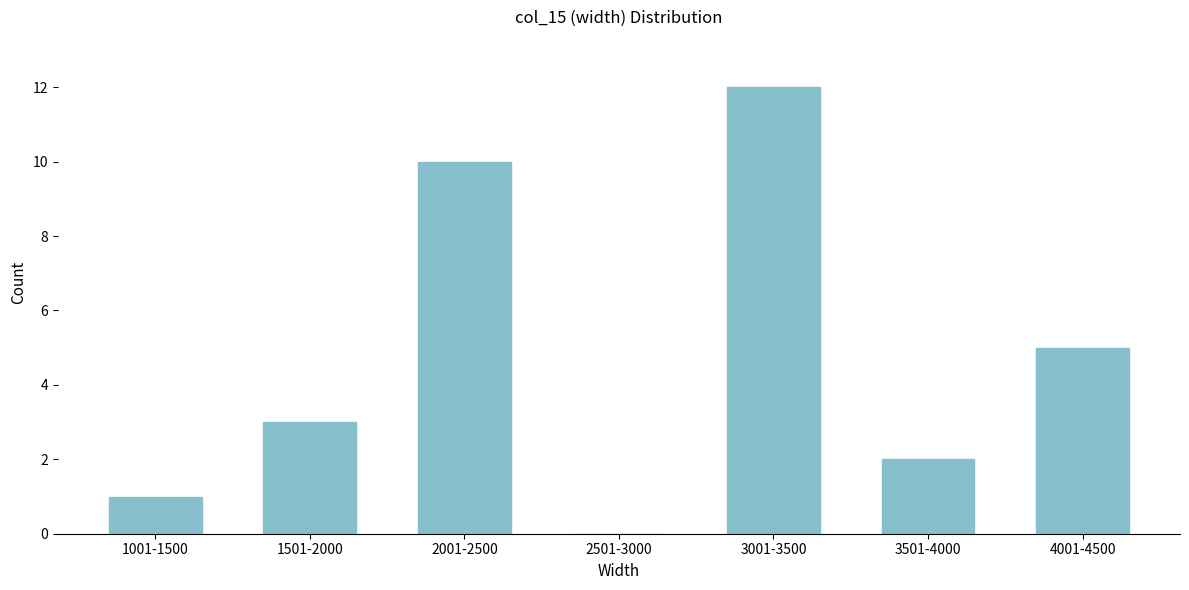

Reading left to right, extract all data points from this chart.

1001-1500=1	1501-2000=3	2001-2500=10	2501-3000=0	3001-3500=12	3501-4000=2	4001-4500=5